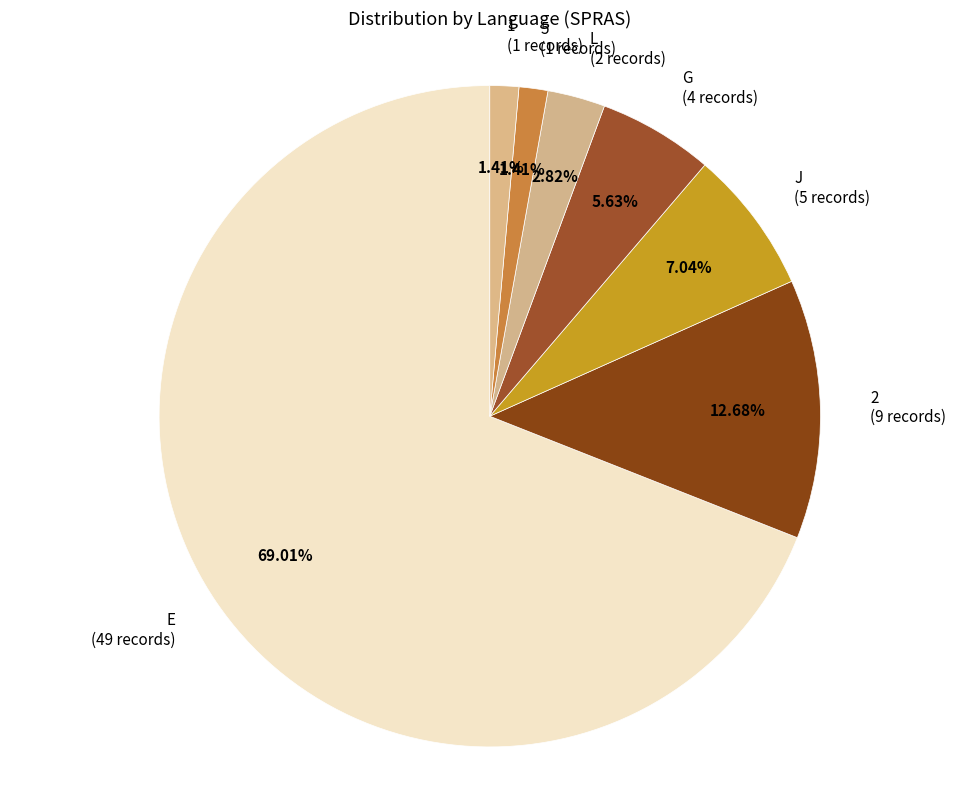

Is it true that 5 is 11% of the pie?

False